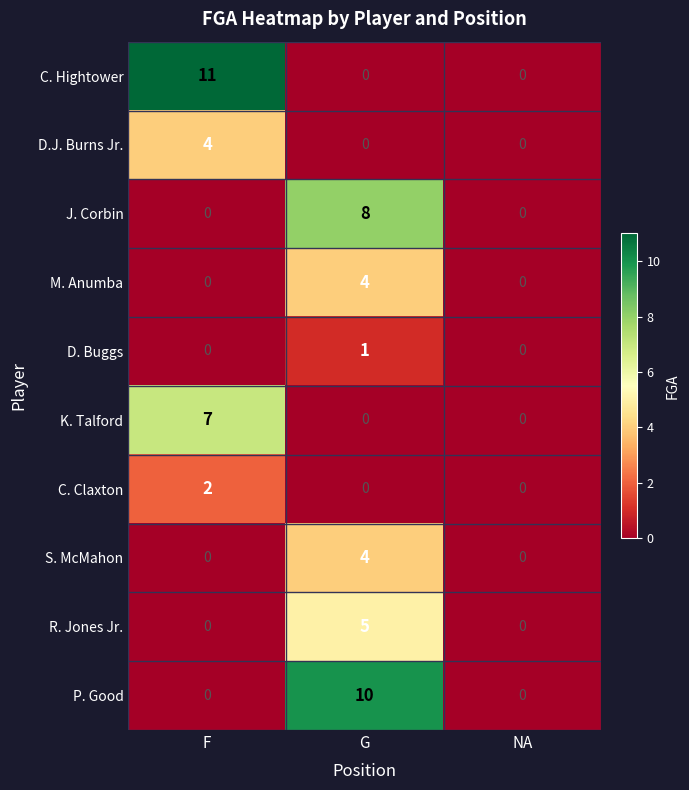

At which category is the sum across all series the highest?

G